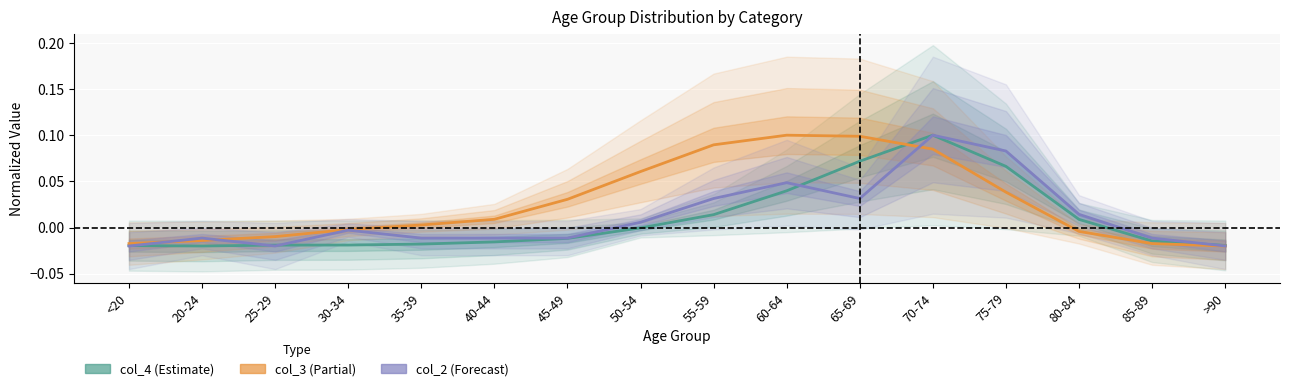

Reading left to right, extract all data points from this chart.

col_4: -0.0	-0.0	-0.0	-0.0	-0.0	-0.0	-0.0	-0.0	0.0	0.0	0.1	0.1	0.1	0.0	-0.0	-0.0
col_3: -0.0	-0.0	-0.0	-0.0	0.0	0.0	0.0	0.1	0.1	0.1	0.1	0.1	0.0	-0.0	-0.0	-0.0
col_2: -0.0	-0.0	-0.0	-0.0	-0.0	-0.0	-0.0	0.0	0.0	0.0	0.0	0.1	0.1	0.0	-0.0	-0.0